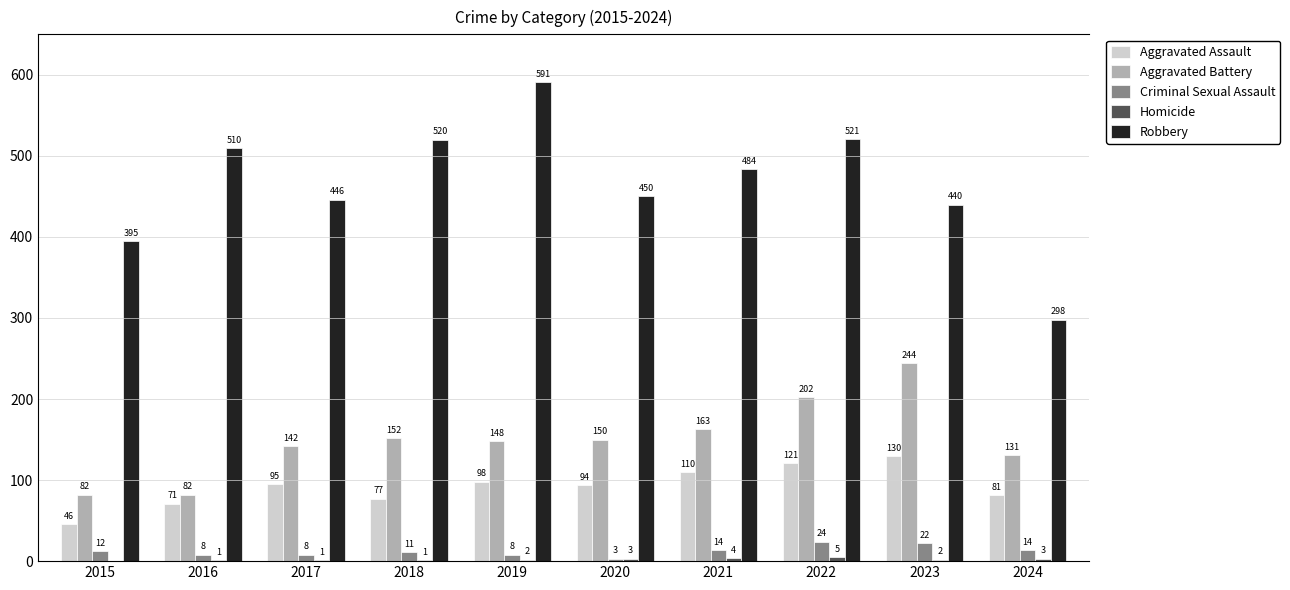

What is the total value across all series at 2020?

700